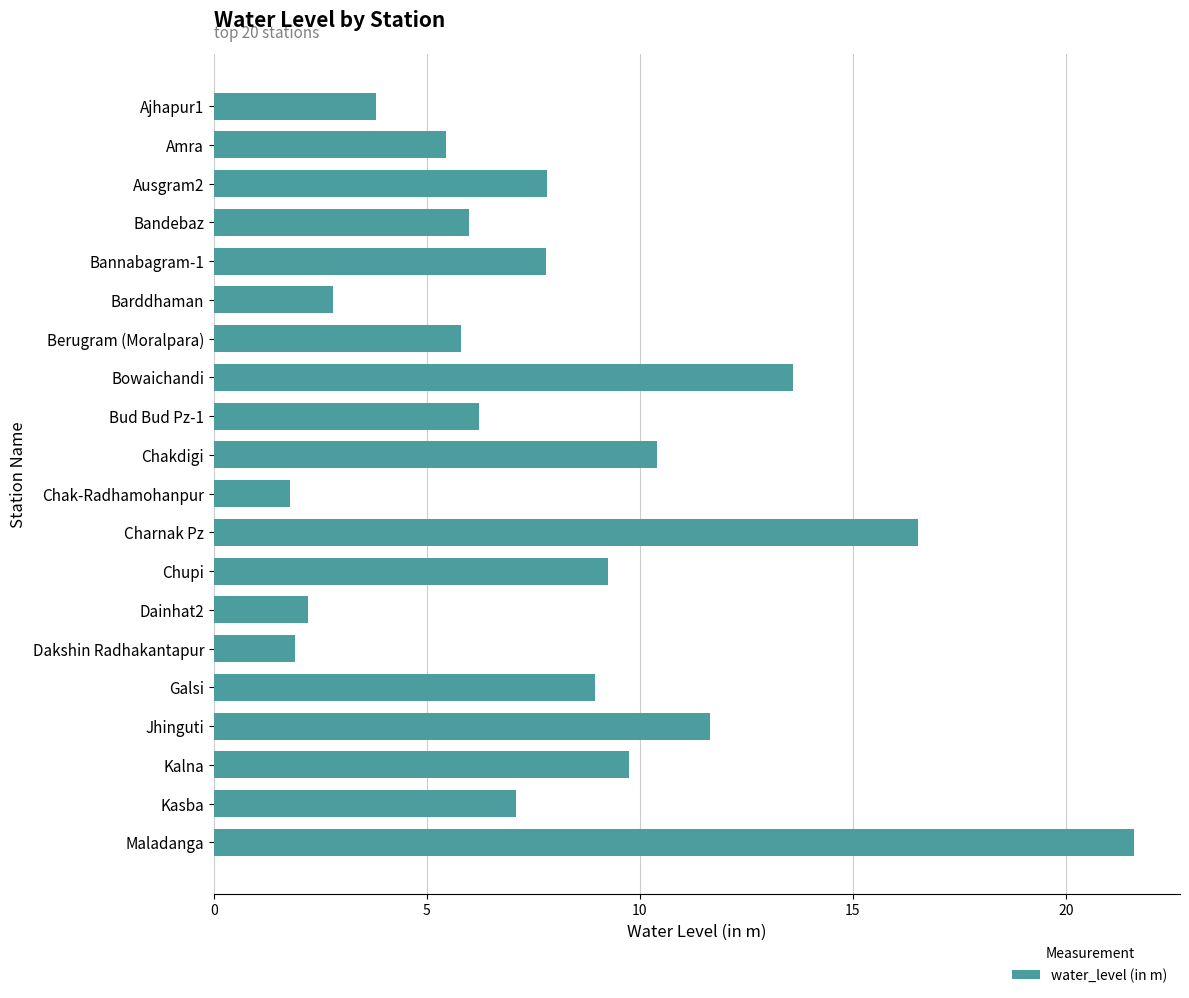

What is the minimum value shown in the chart?

1.8